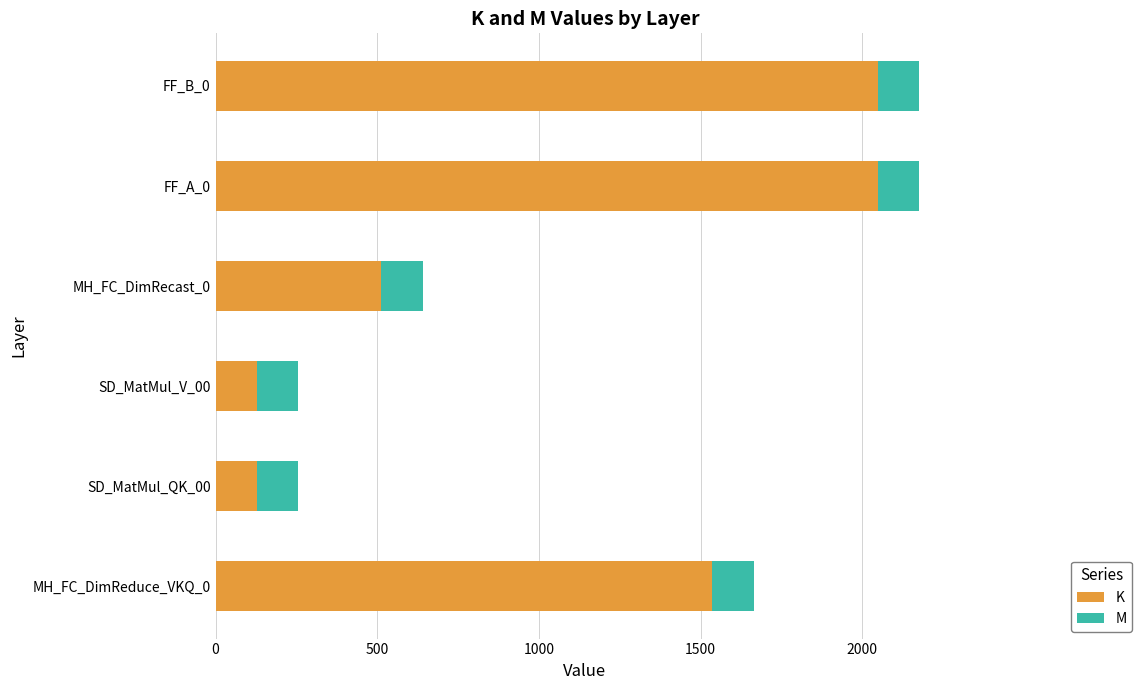

What is the total value across all series at FF_B_0?

2176